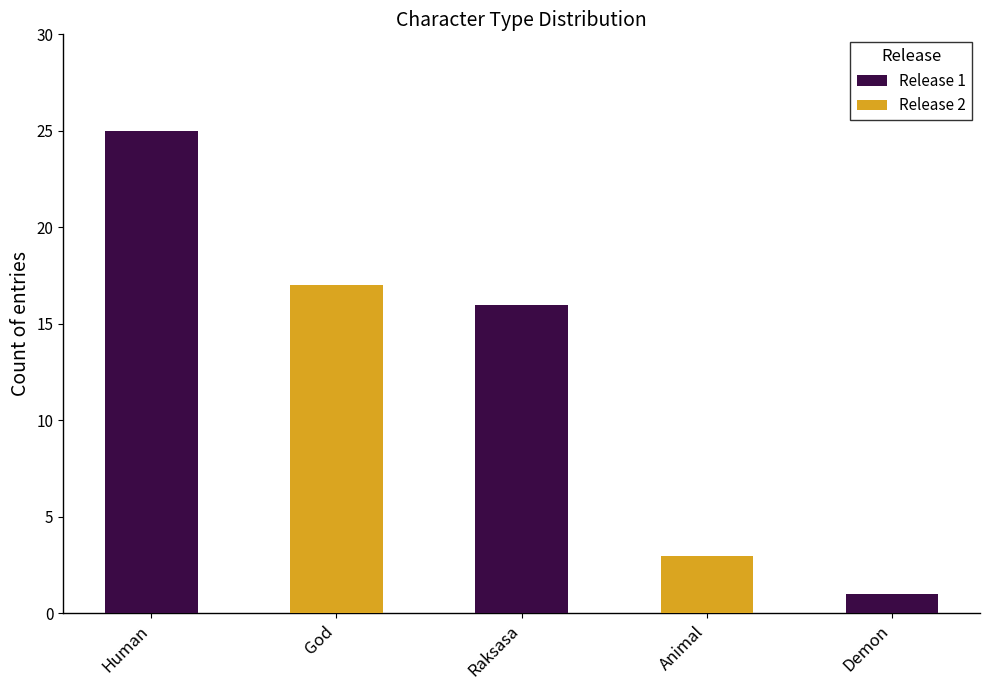

What is the highest value of the Release 1 series?

25